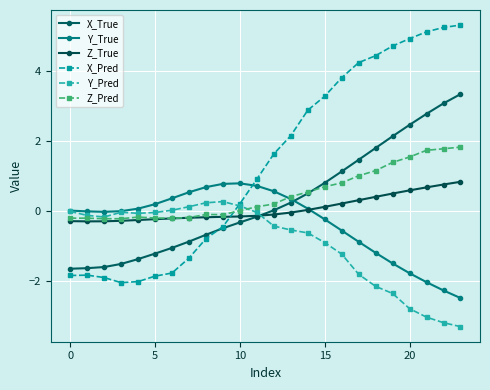

How many lines are shown in the chart?

6